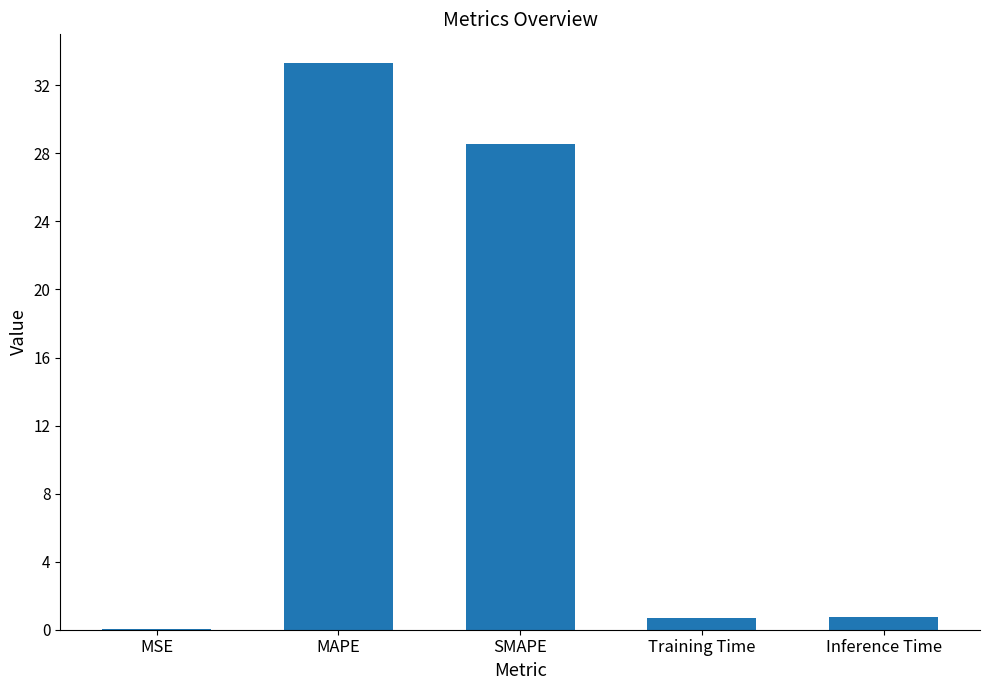

The chart shows a value of 43.9 at SMAPE. True or false?

False